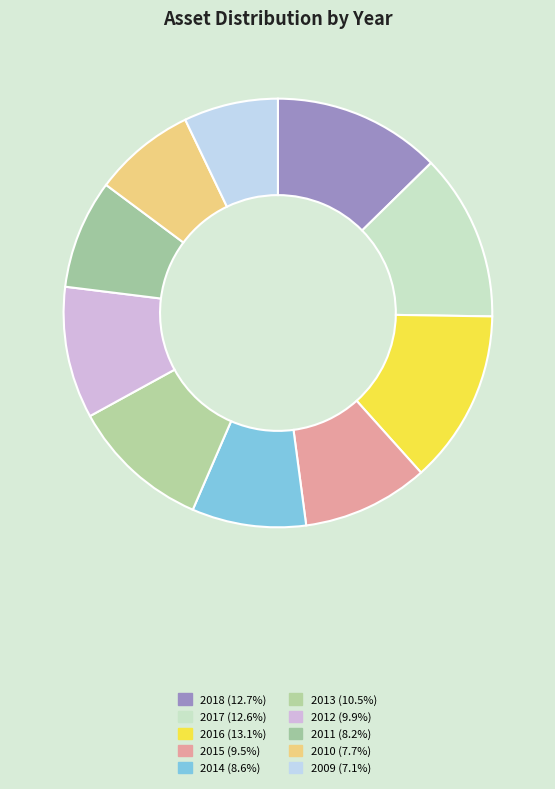

Does any single category account for the majority?

No